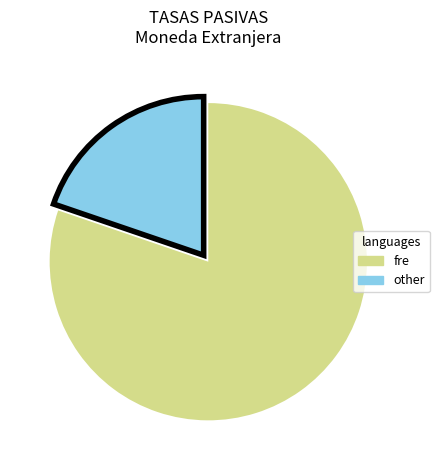

What is the ratio of the value at fre to the value at other?

4.1